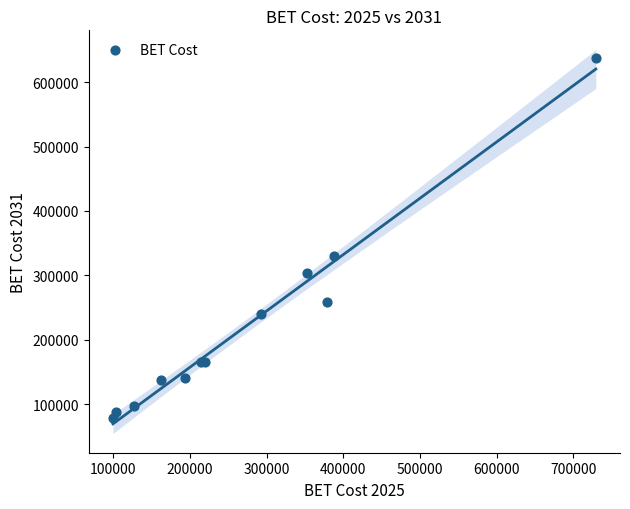

What Y value in the scatter plot is closest to 357845?

329239.3